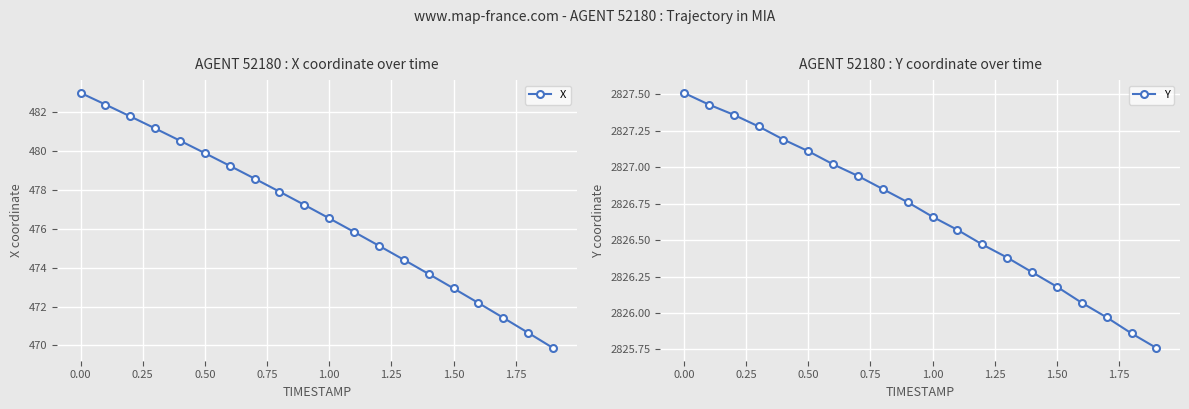

What is the difference between the maximum and minimum values in the Y series?

1.8